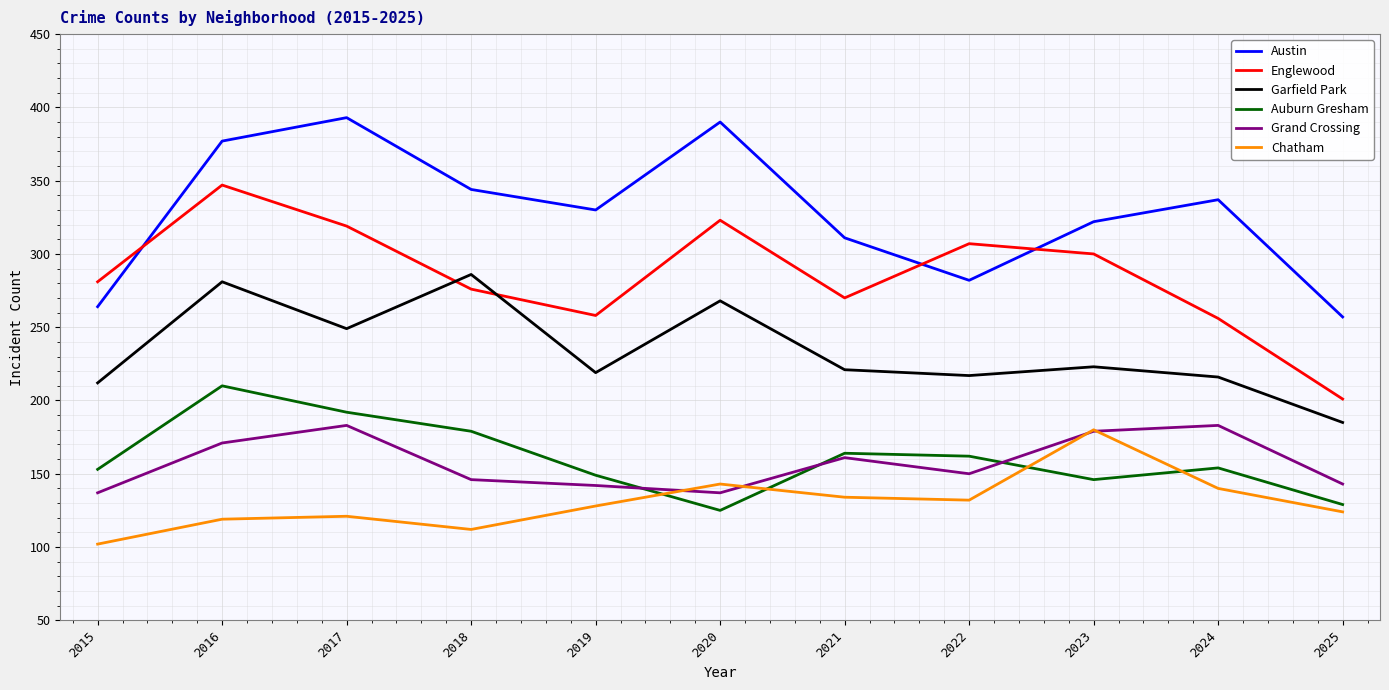

Does the chart have visible grid lines?

Yes